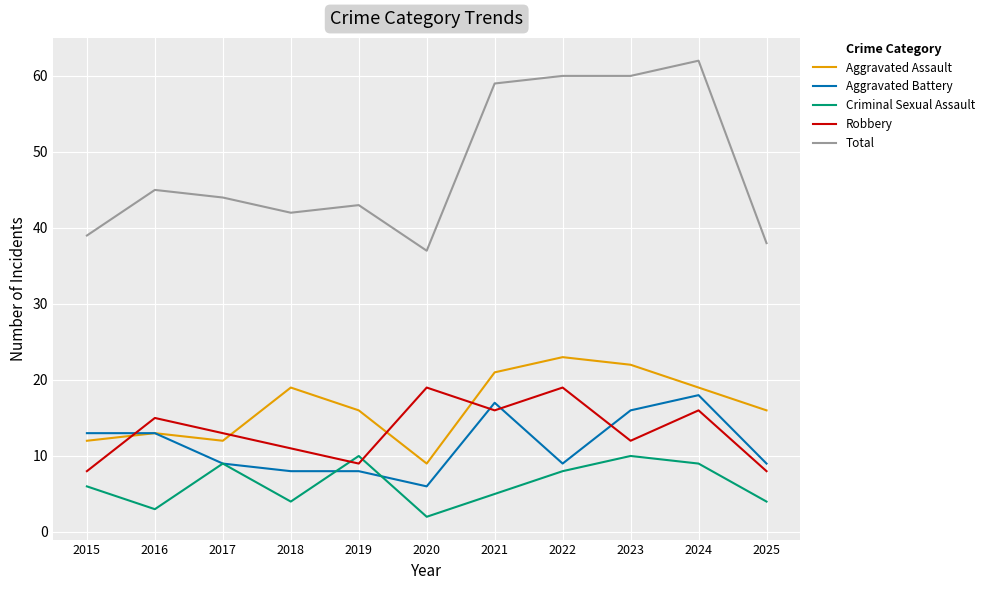

Which series ends up on top after the final intersection of Criminal Sexual Assault and Robbery?

Robbery